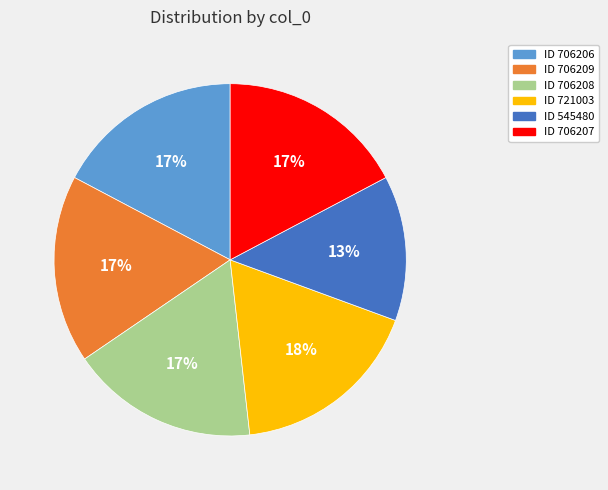

To the nearest percent, what is the average slice percentage?

17%